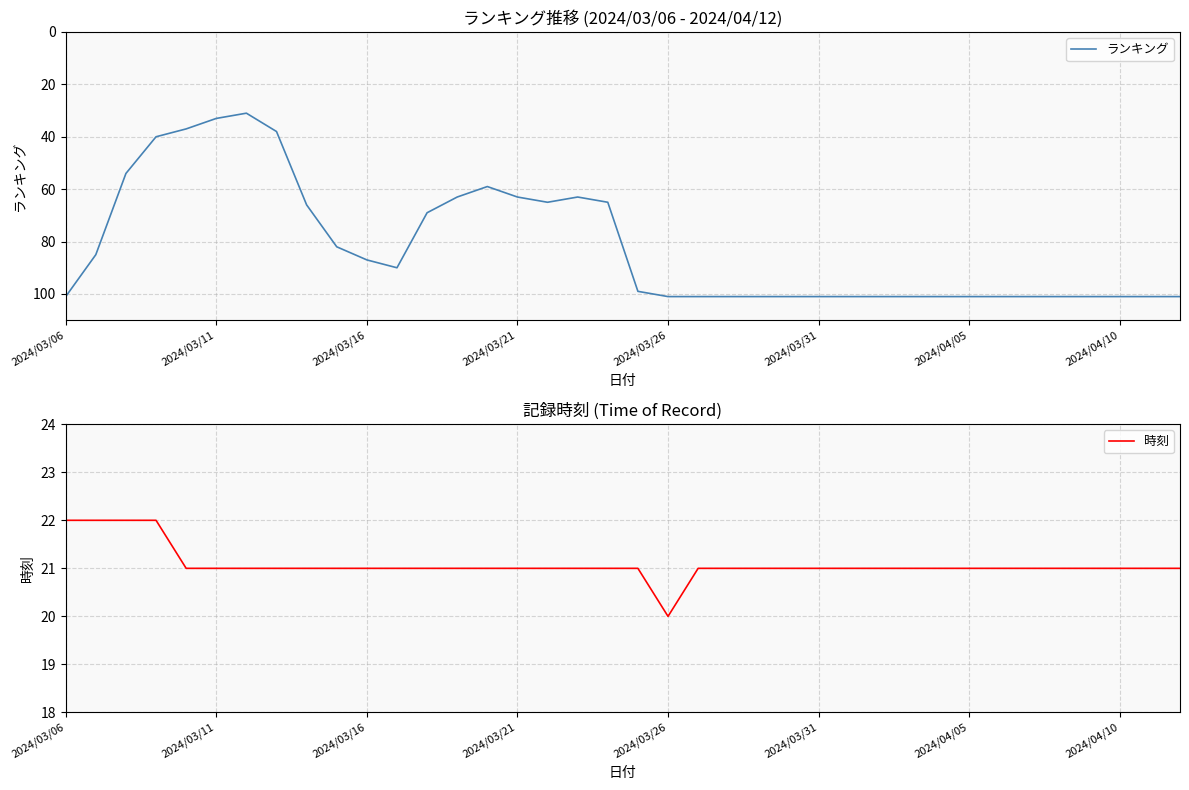

Where is the first local maximum for ランキング?

11